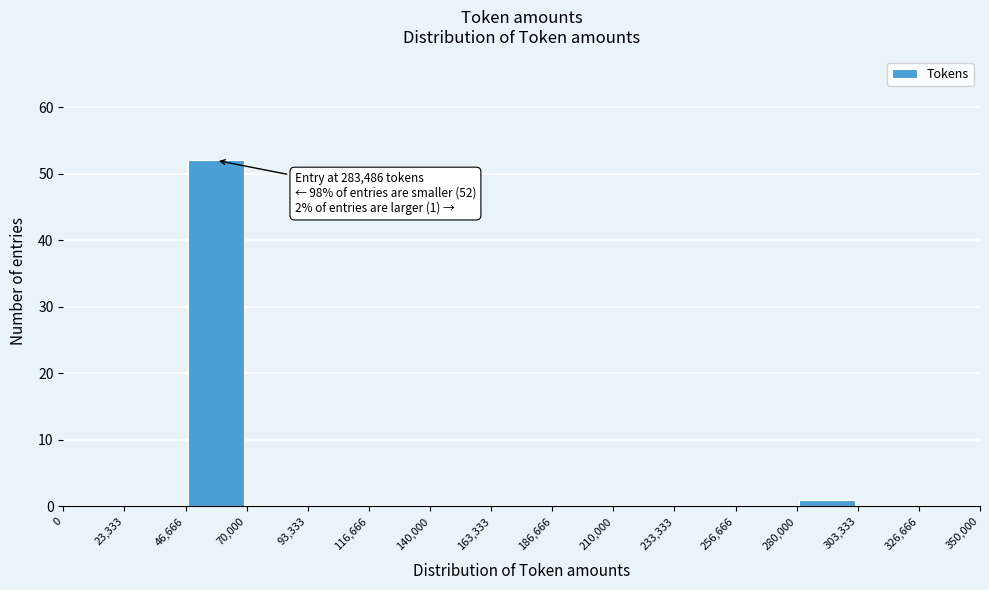

Over which range of the x-axis is the bar tallest?

46,666 to 70,000